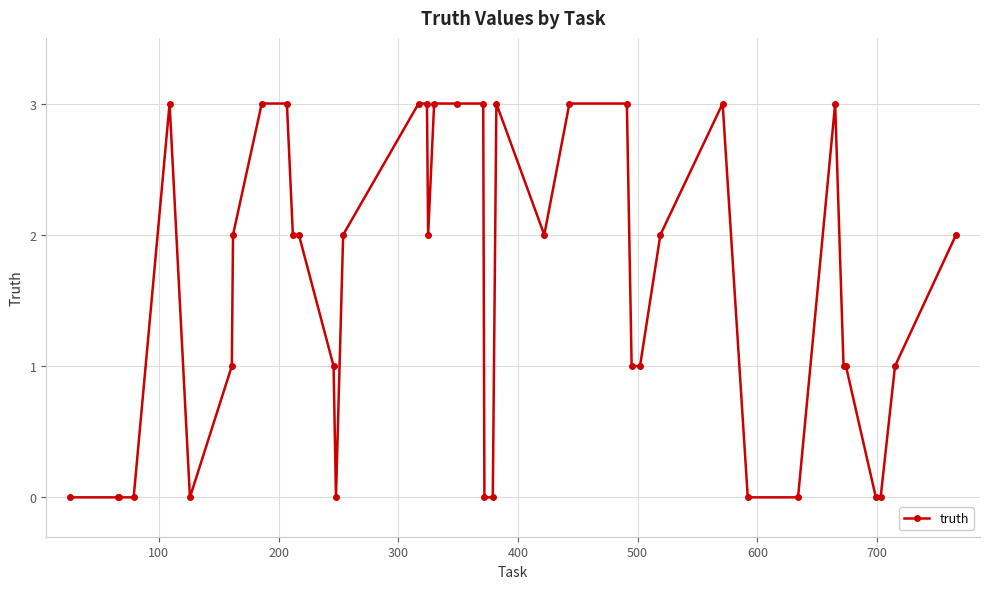

What is the value of the 13th point from the left?

1